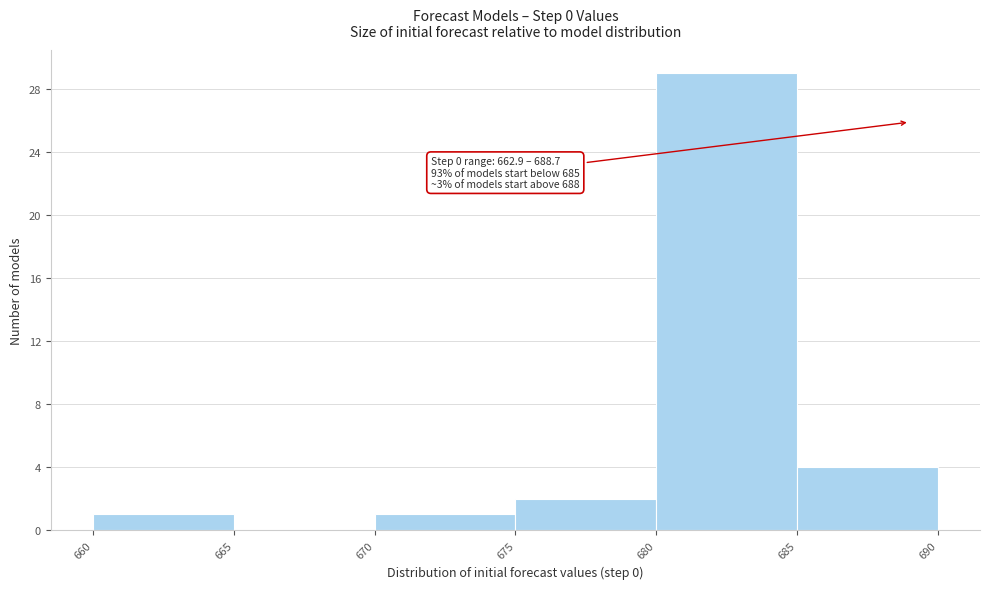

Which range on the x-axis has the tallest bar?

680 to 685